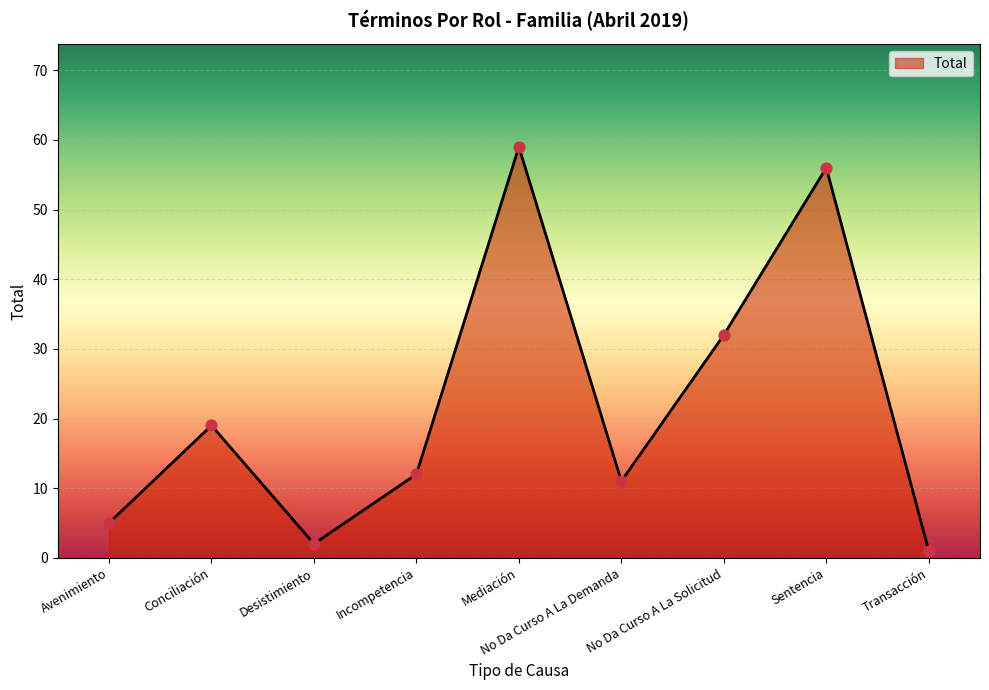

Which has a higher value, Incompetencia or Sentencia?

Sentencia